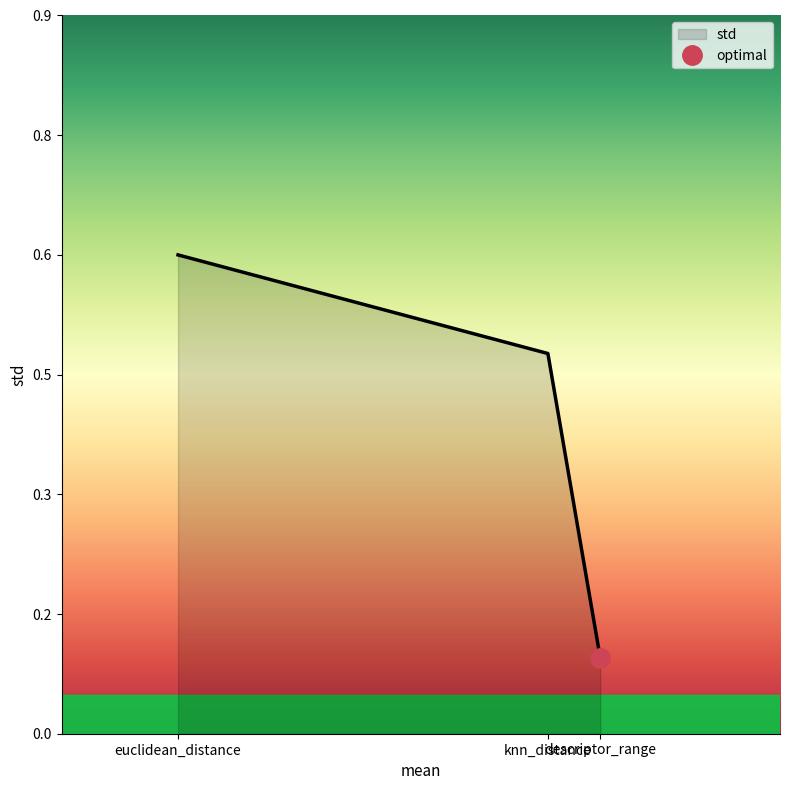

Does the chart have visible grid lines?

No